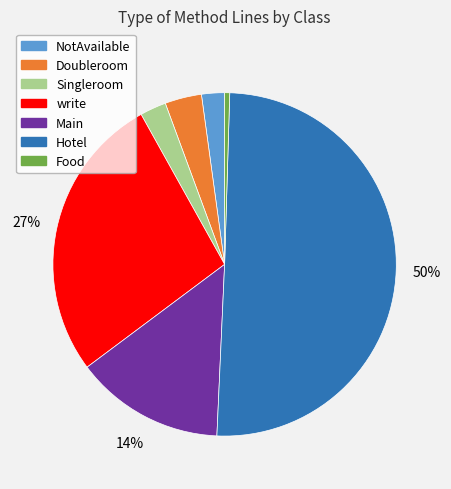

Do Food and Hotel together represent more than half of the pie?

Yes